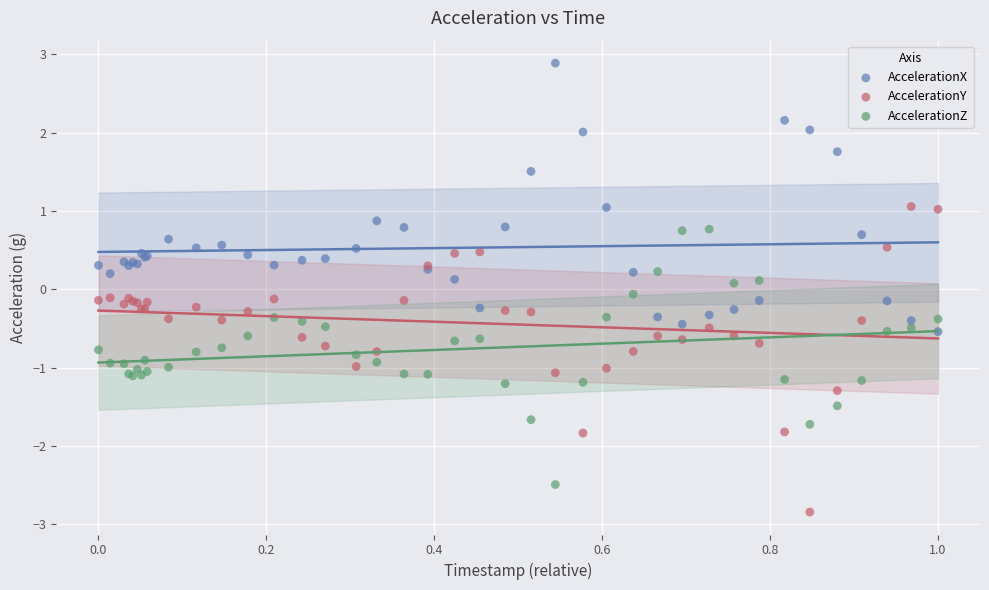

What are all the series names shown in the legend?

AccelerationX, AccelerationY, AccelerationZ